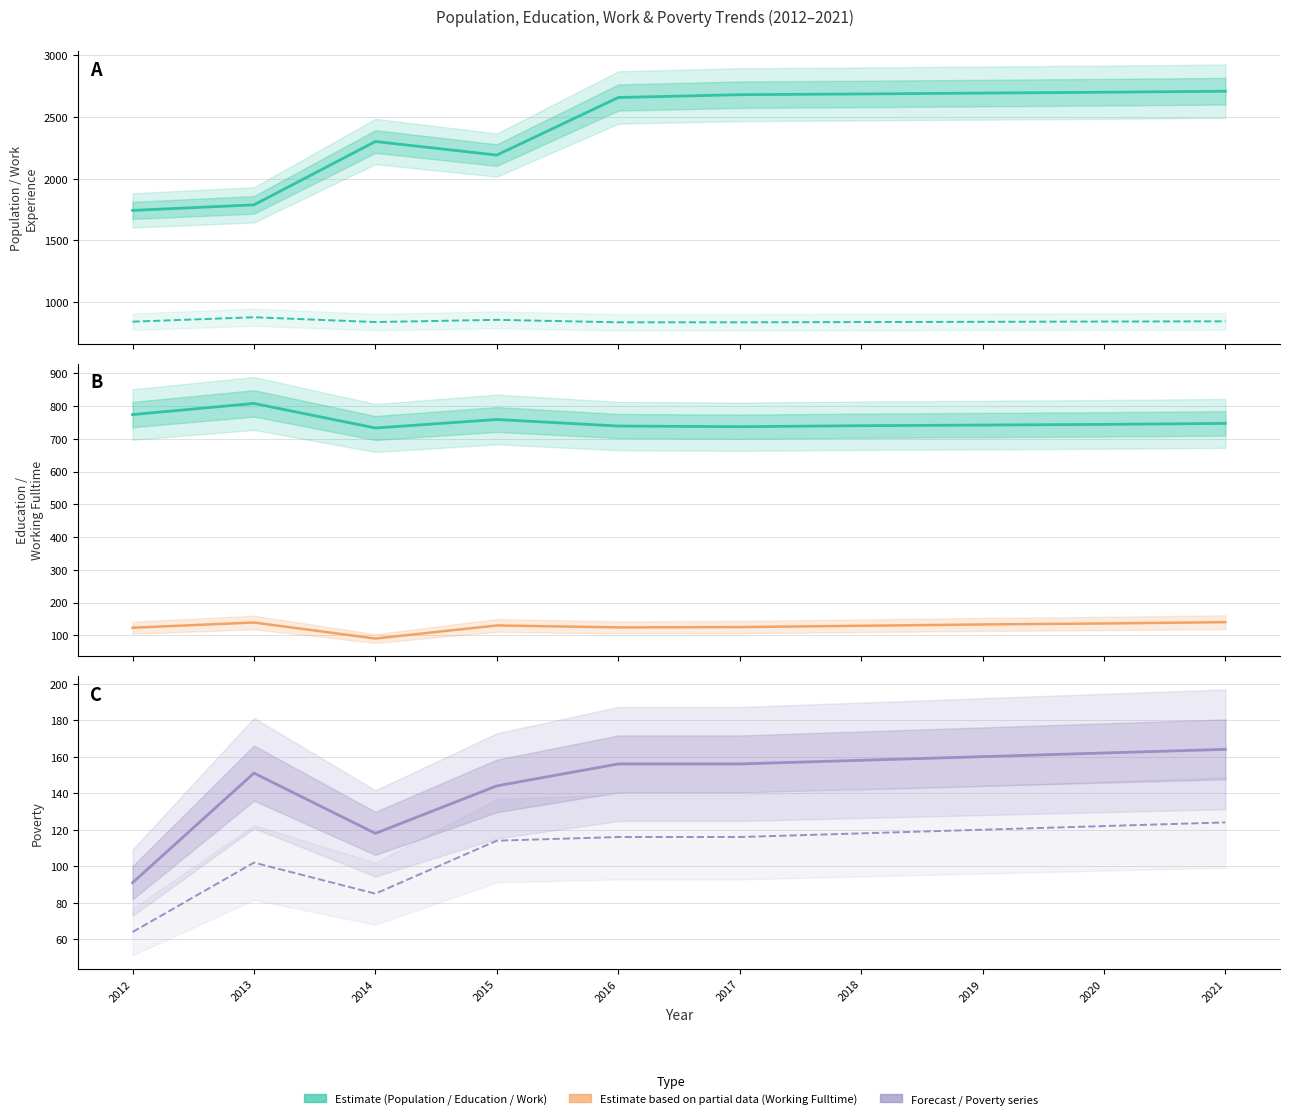

Between 2015 and 2012, which is larger?

2015